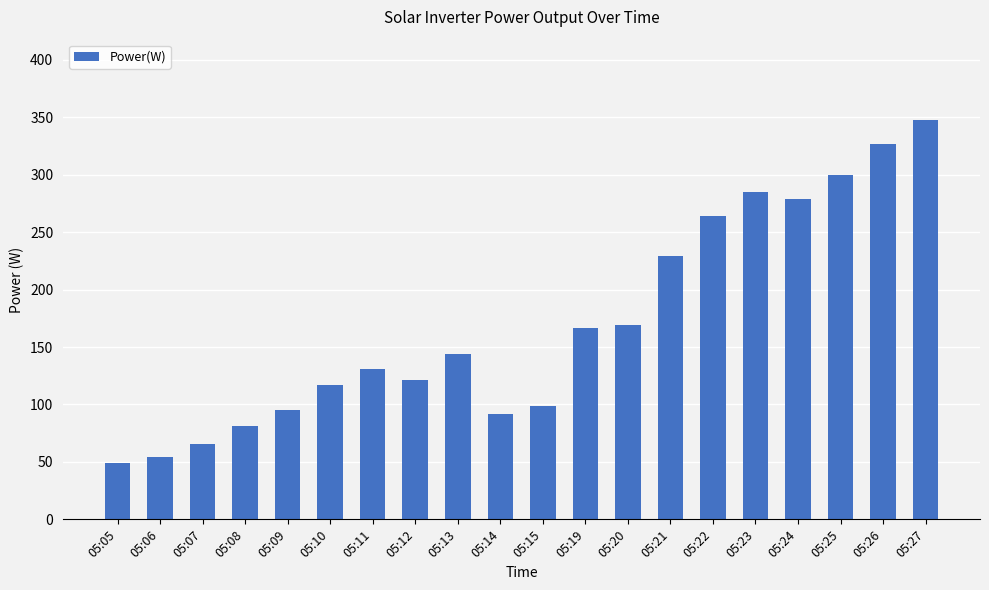

Approximately how many times larger is the value at 05:14 compared to 05:11?

0.7